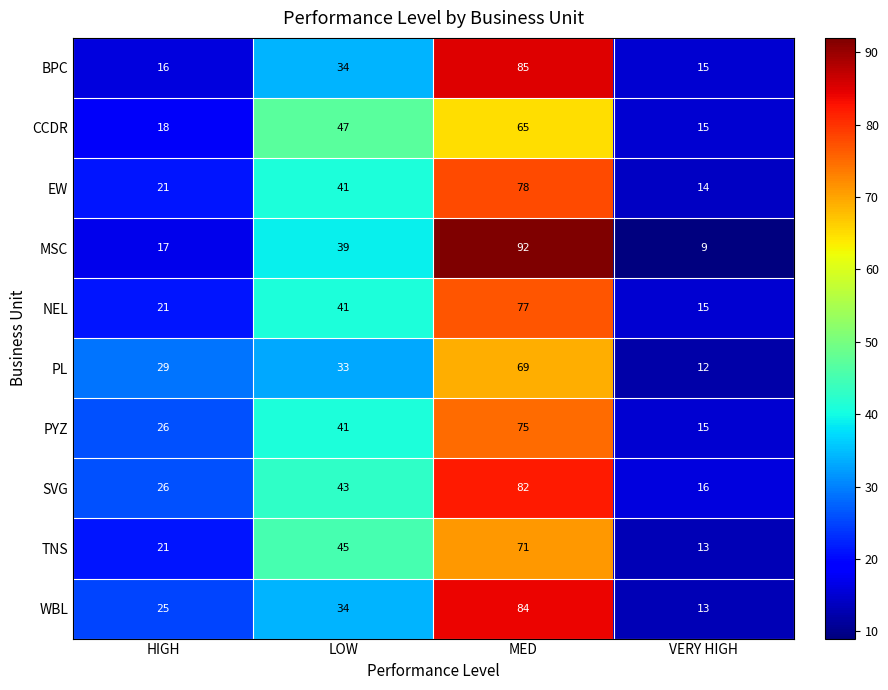

What is the sum of the NEL values at LOW and HIGH?

62